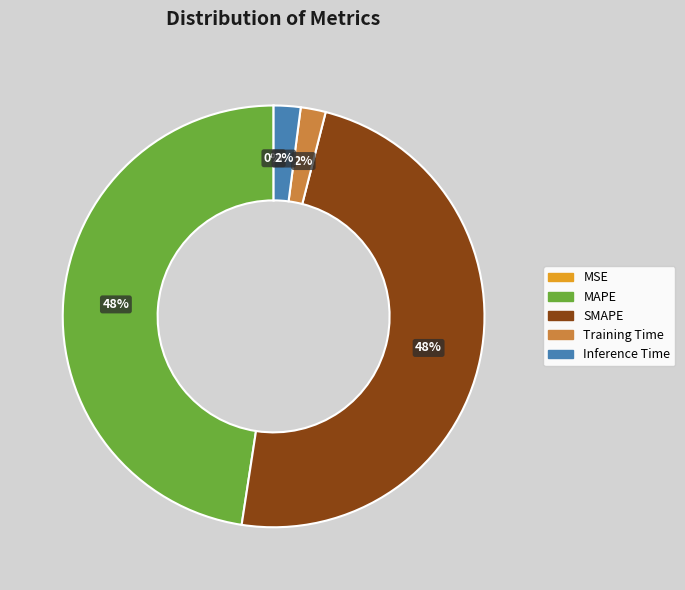

Is the sum of Training Time and Inference Time greater than half?

No